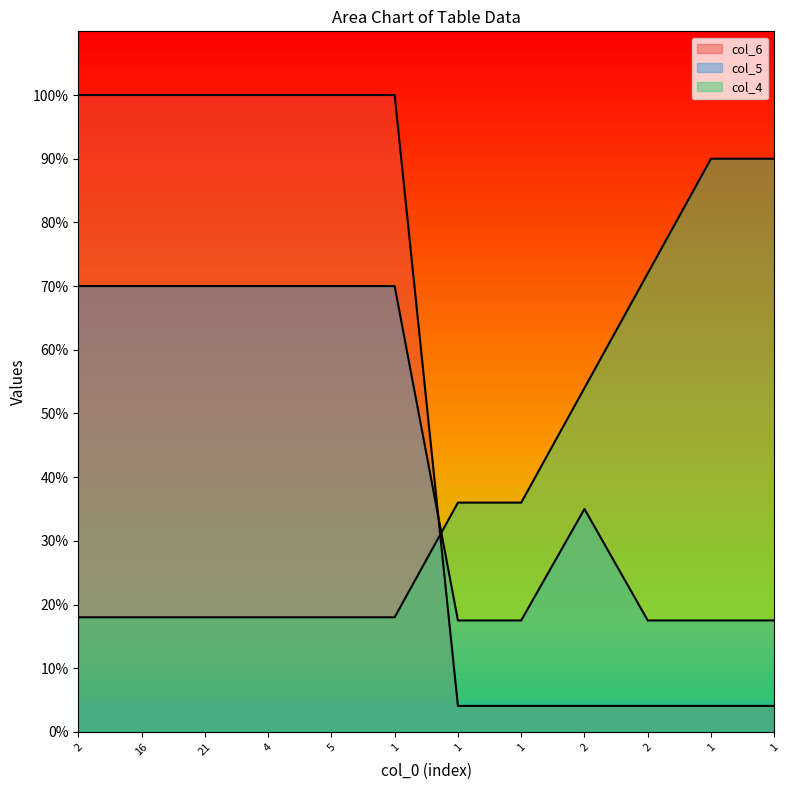

True or false: col_6 has a value of 4.1 at 1.

True